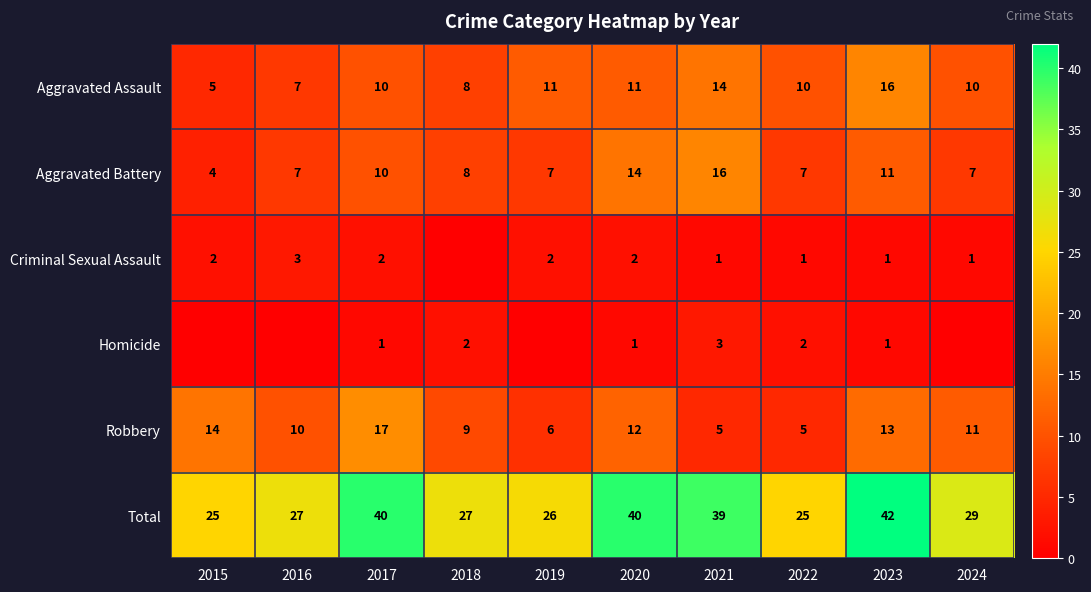

Read the Robbery value at 2024, to the nearest 5.

10